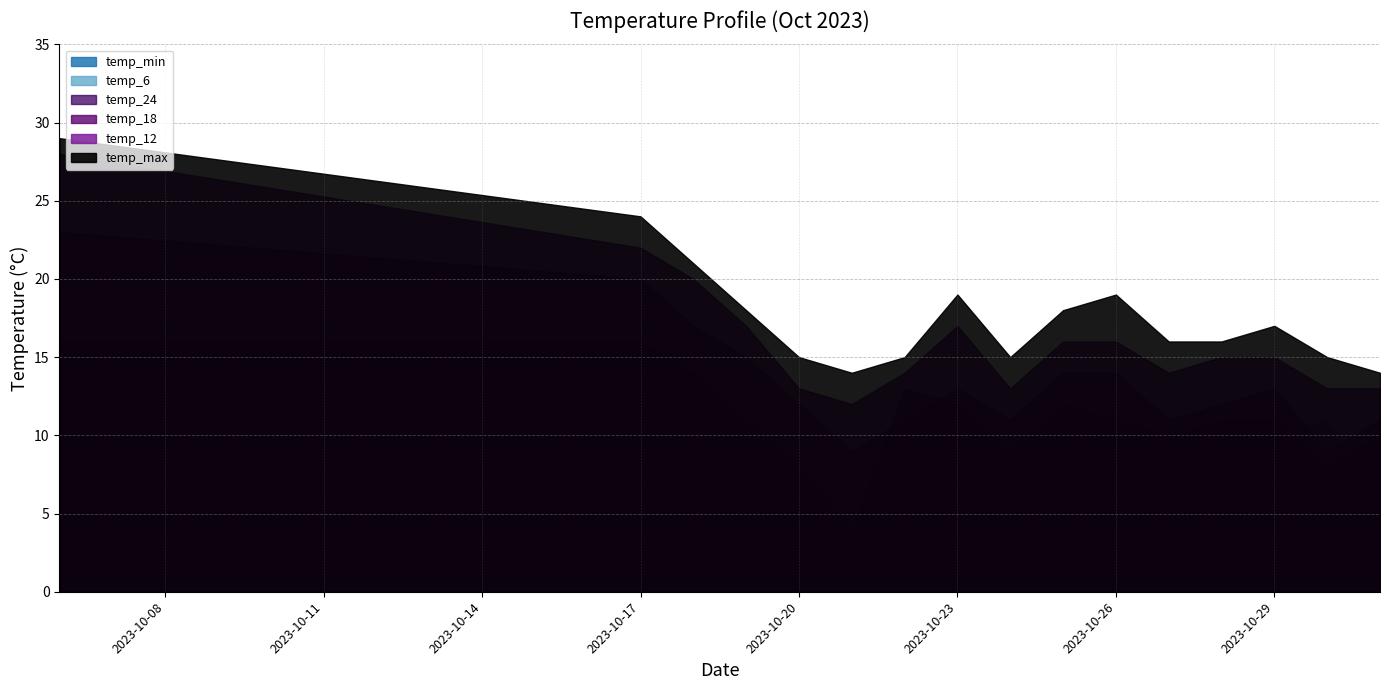

Between 2023-10-18 and 2023-10-19, which series saw the biggest shift?

temp_min